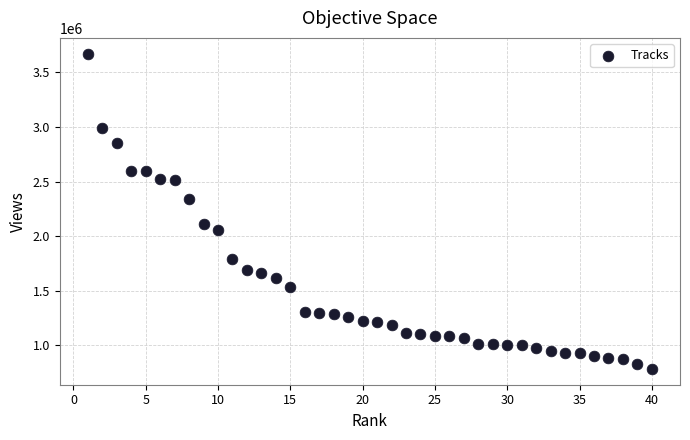

What is the range of X values (max minus min)?

39